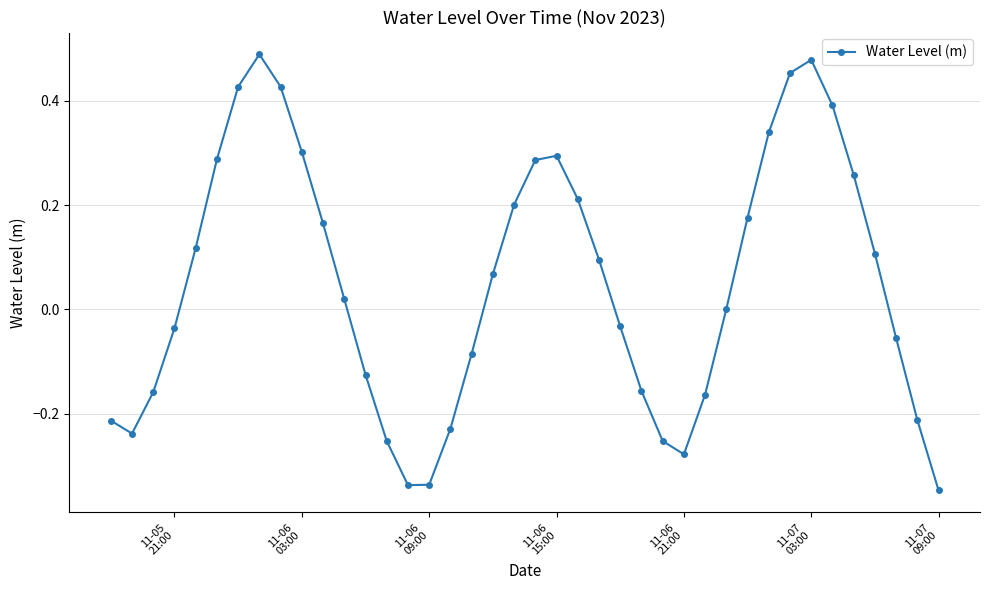

What is the difference between the second highest and second lowest values?

0.8